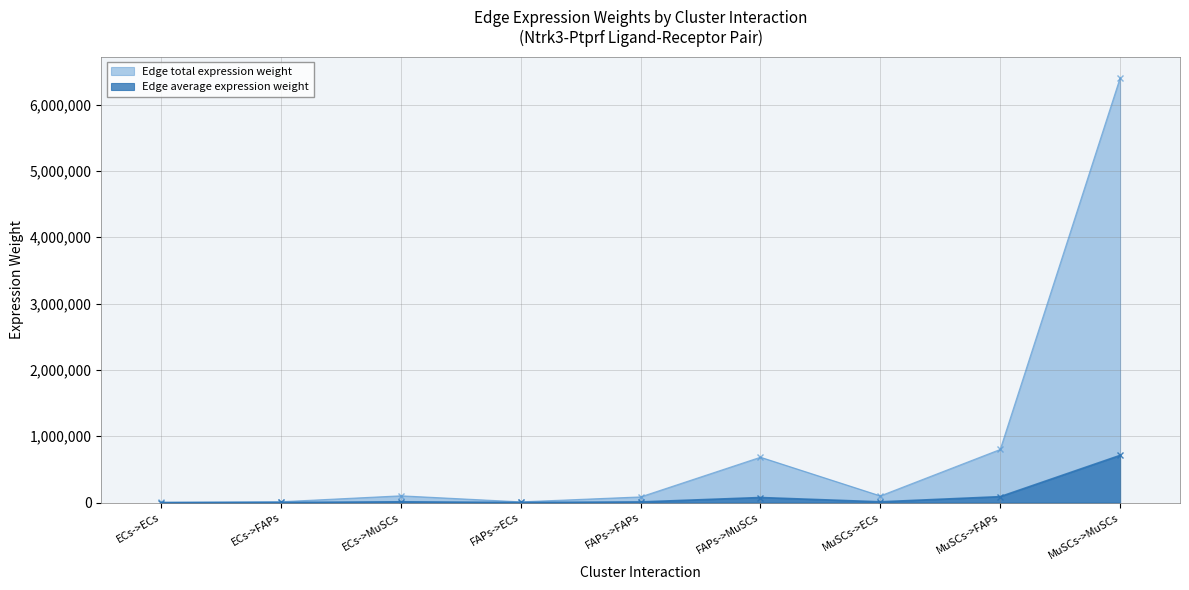

Read the Edge average expression weight value at FAPs->ECs.

1195.6